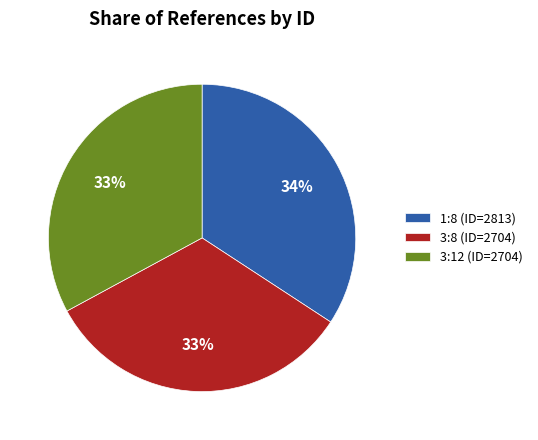

Is it true that 3:8 is 21% of the pie?

False